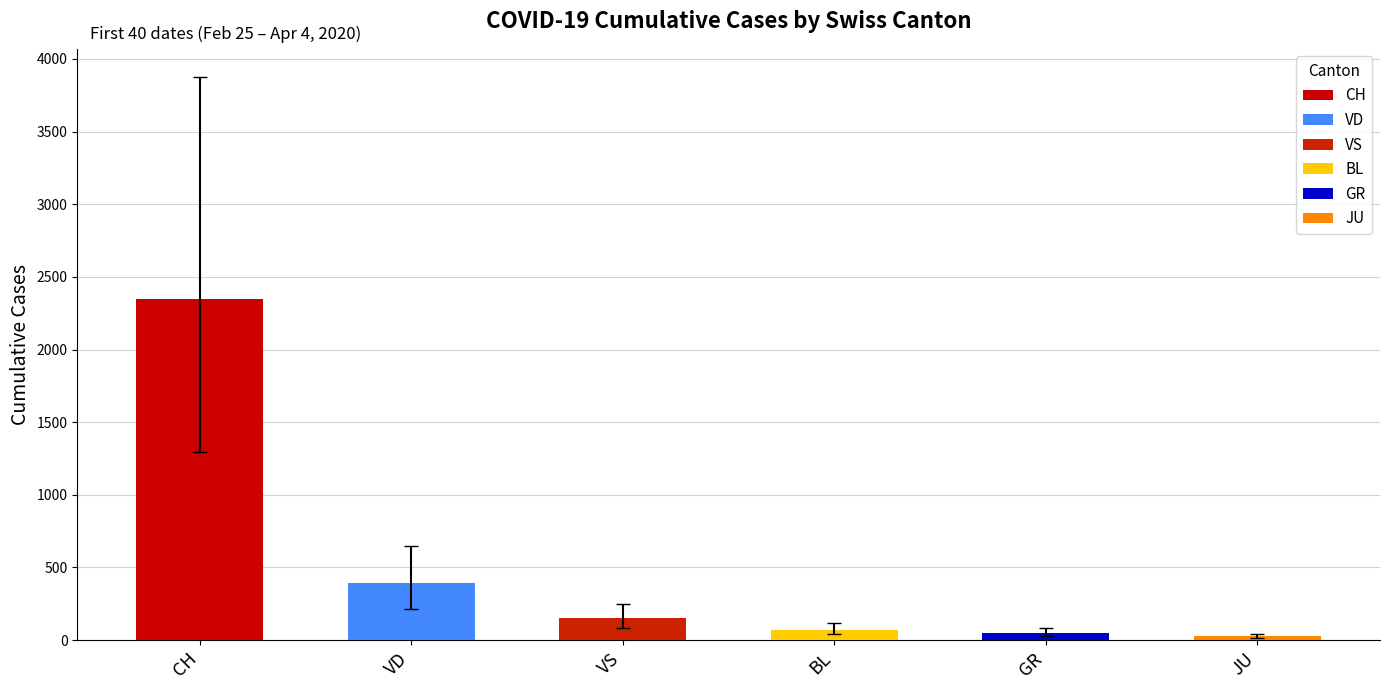

What is the greatest value displayed?

2387